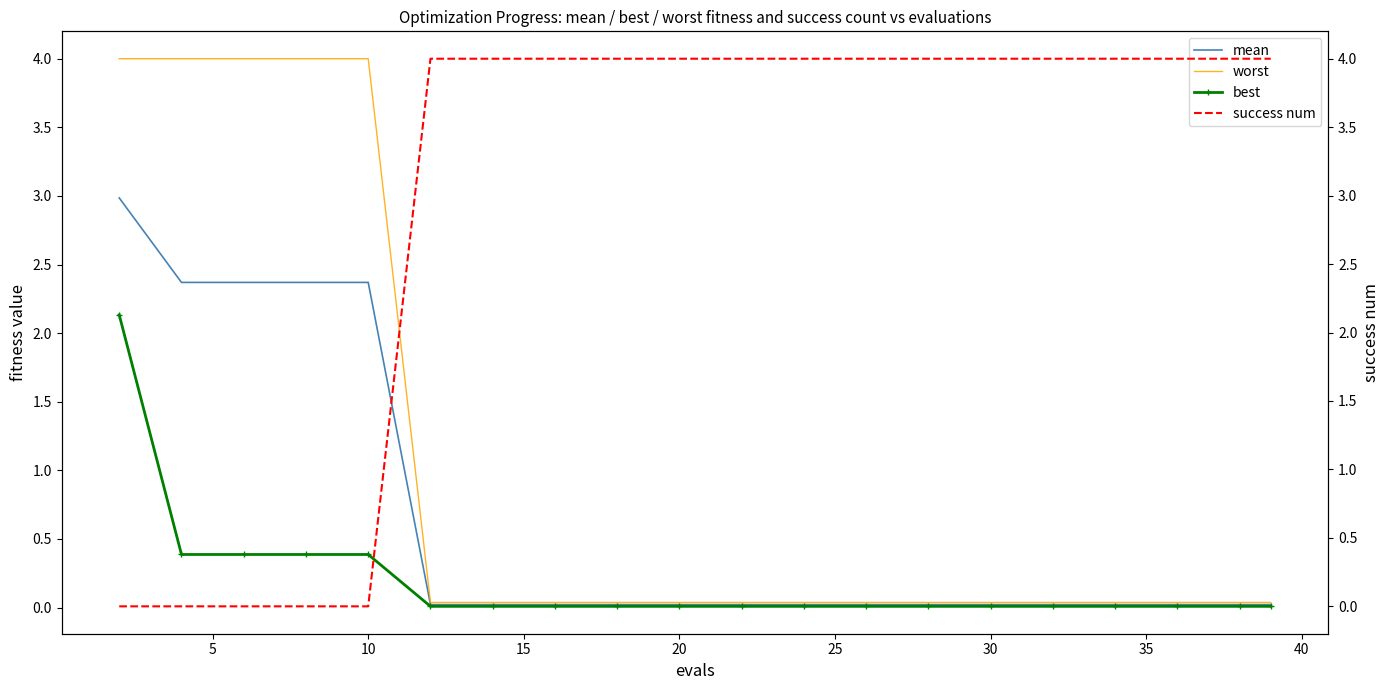

What is the maximum value for best?

2.1